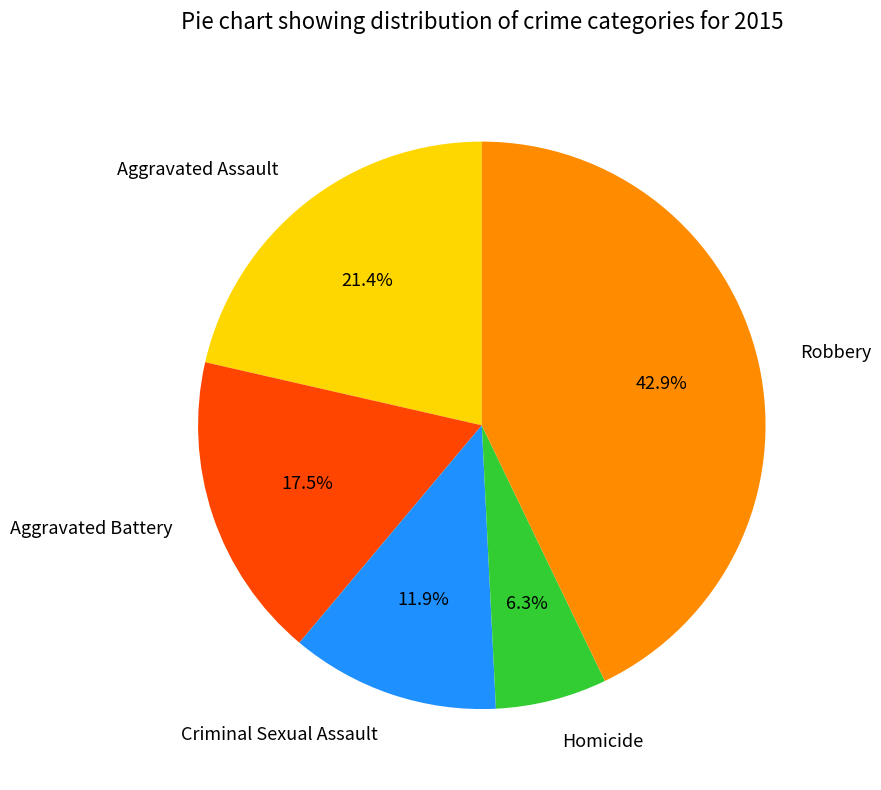

Does any single category account for the majority?

No